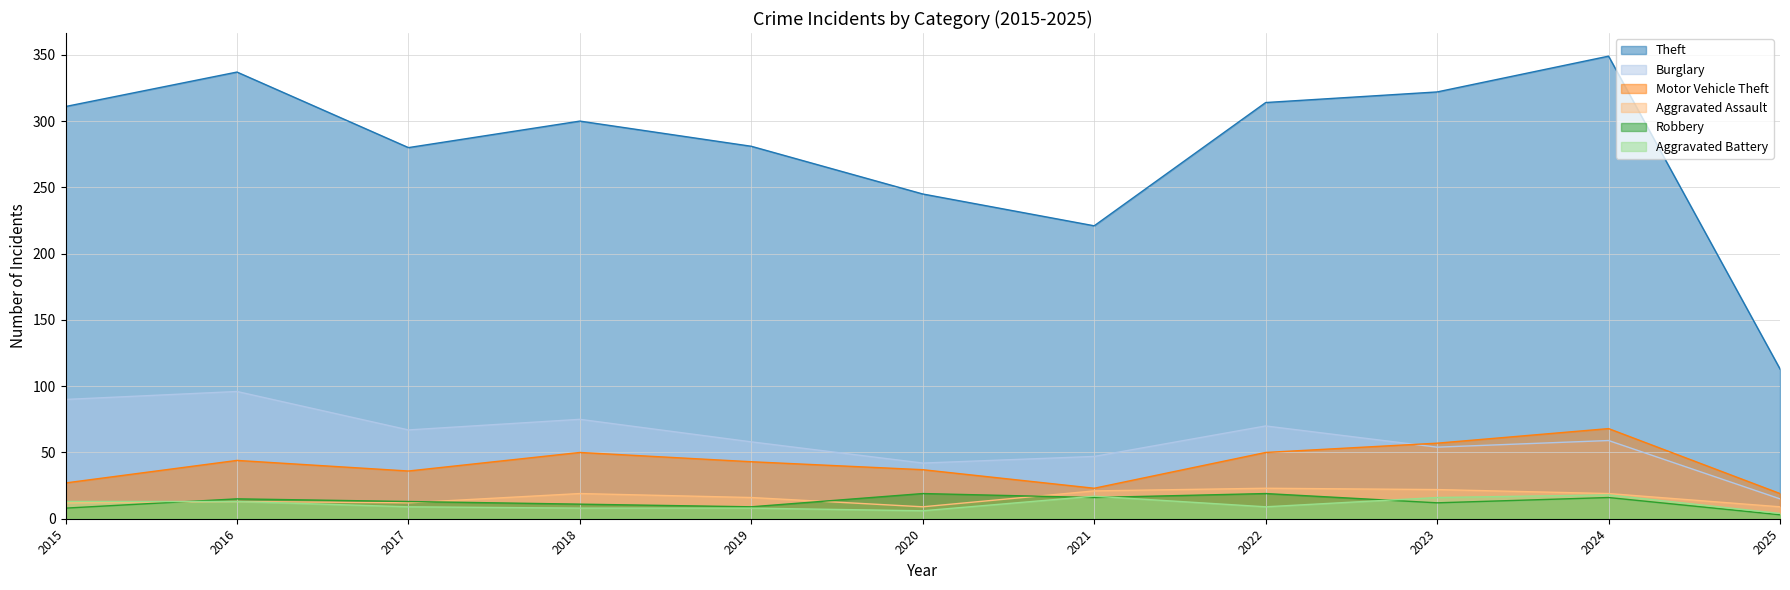

Which series has the largest total across all categories?

Theft